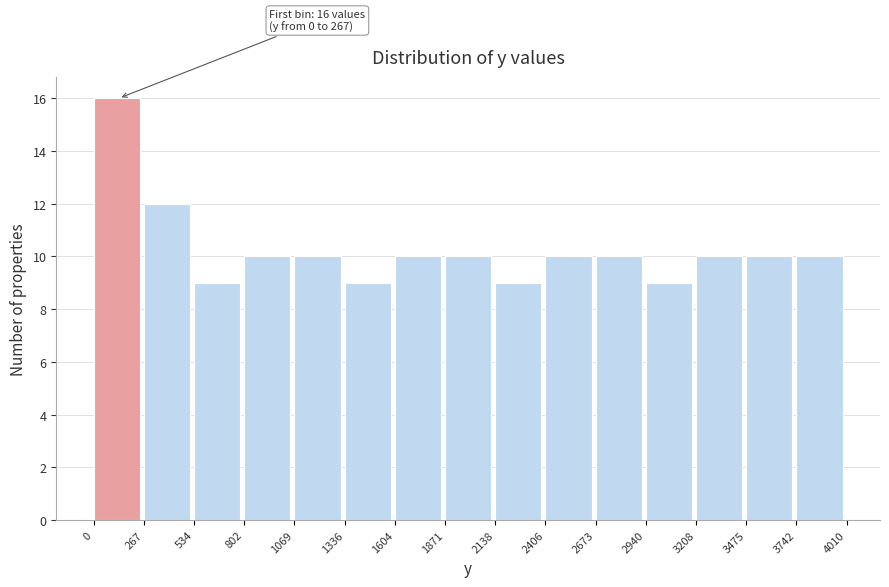

Over which range of the x-axis is the bar tallest?

0 to 267